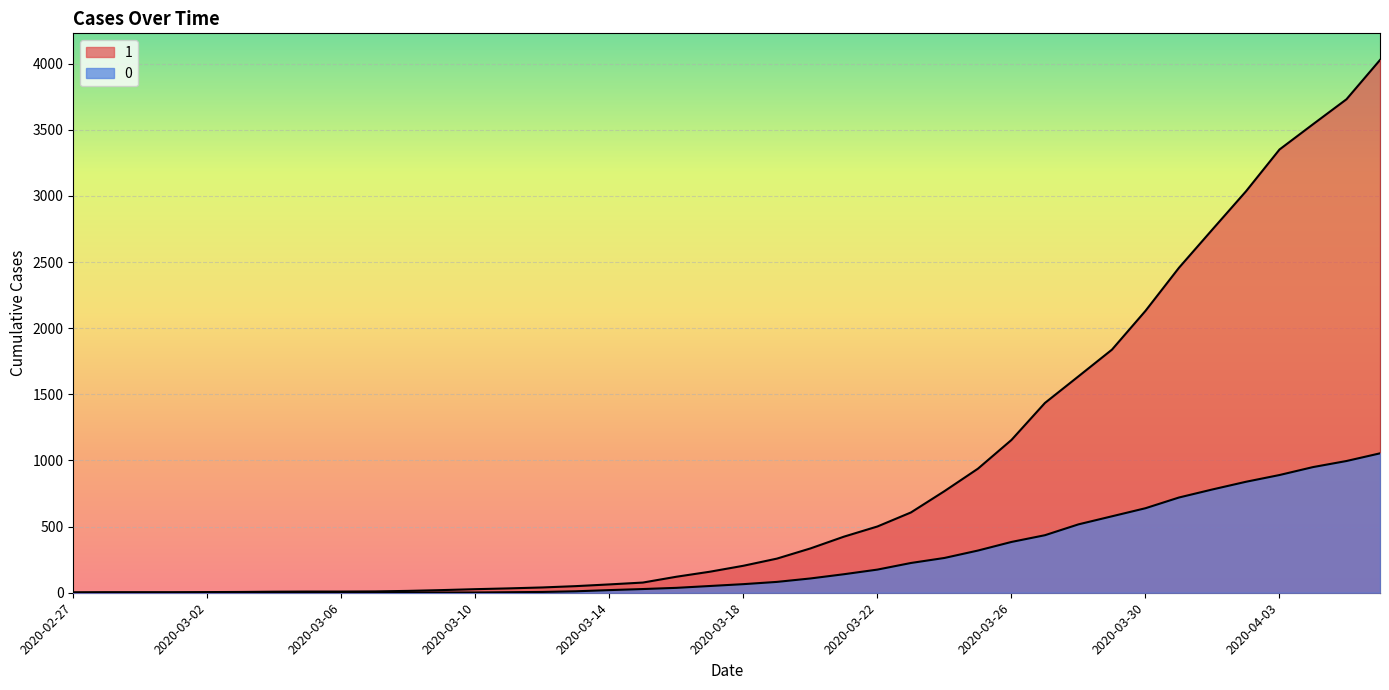

Which series changed the most between 2020-02-29 and 2020-04-04?

1